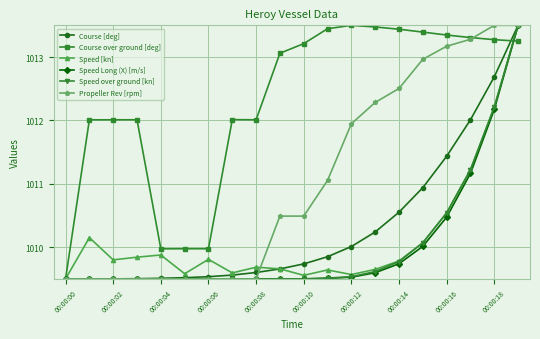

At how many categories does at least one series exceed 1009?

20